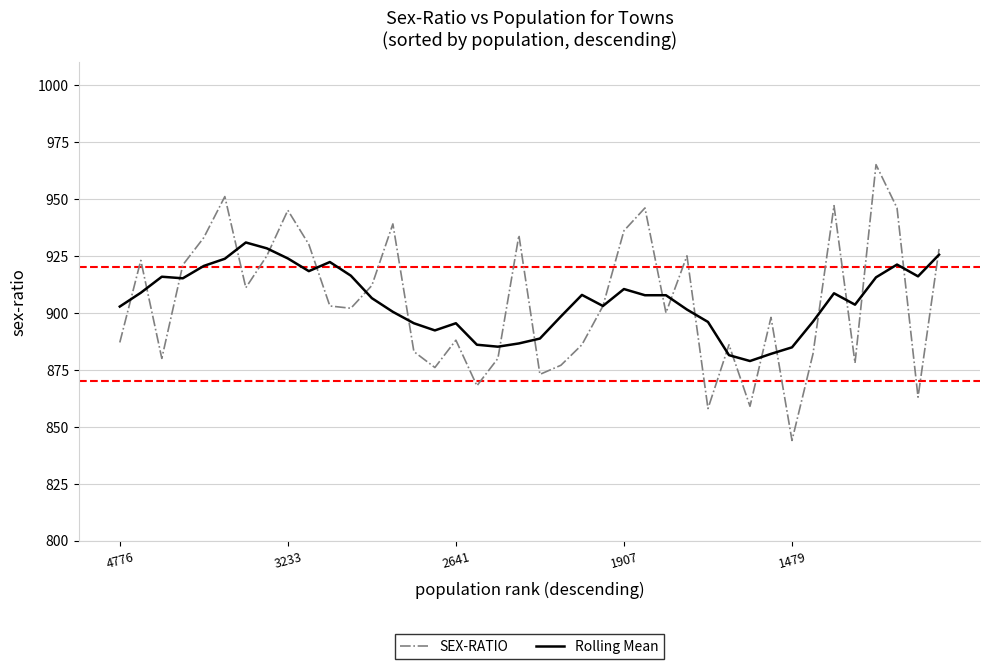

Which series has the largest range (max minus min)?

SEX-RATIO